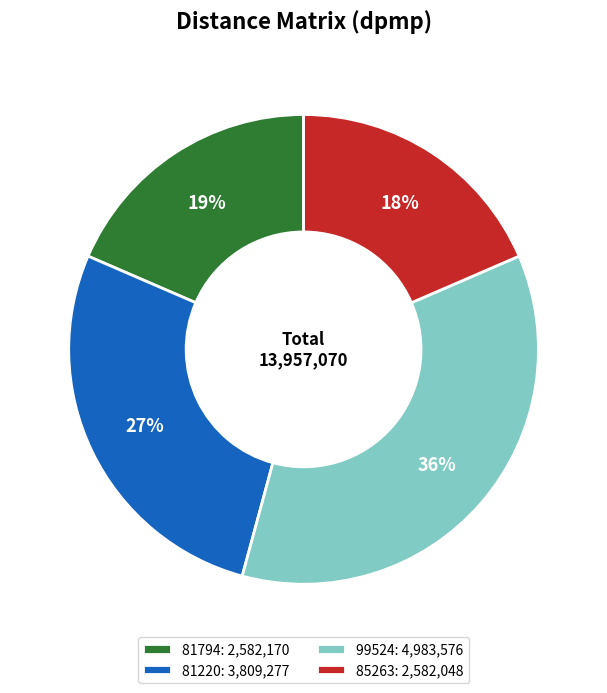

Between 81220: 3,809,277 and 81794: 2,582,170, which is larger?

81220: 3,809,277